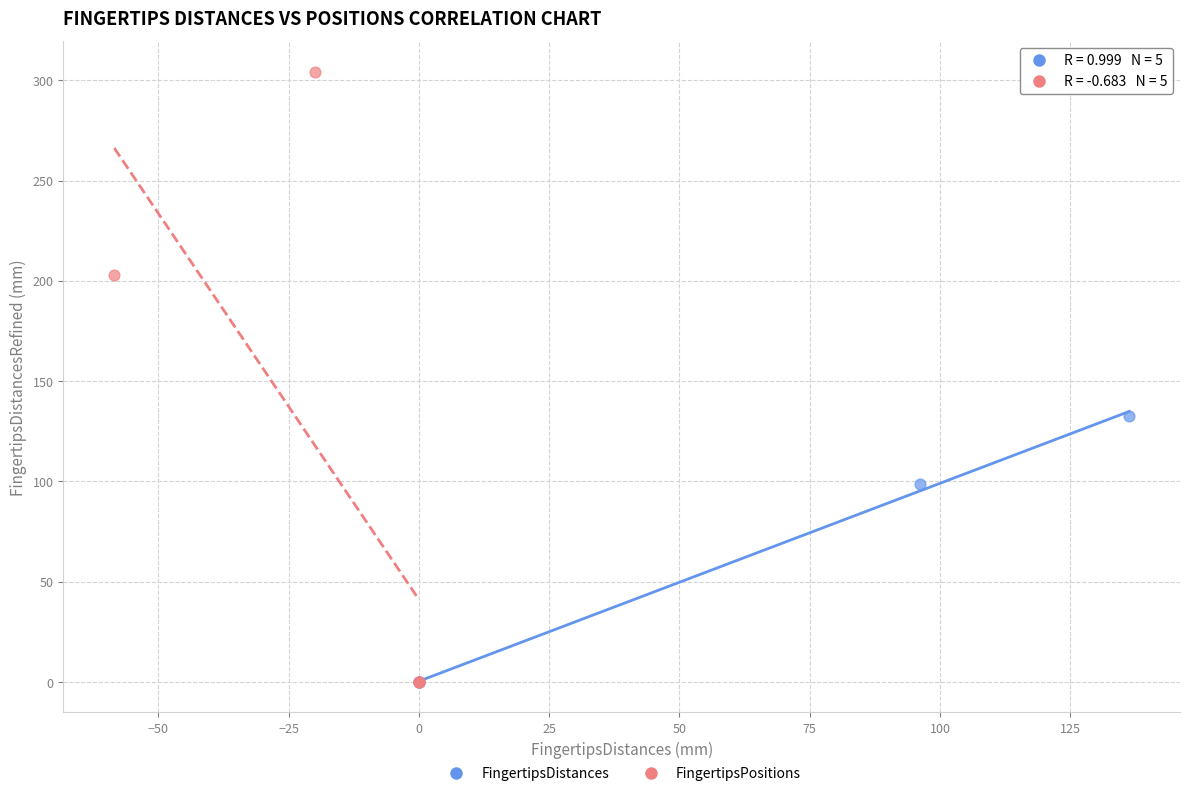

Which series reaches the maximum Y coordinate?

FingertipsPositions